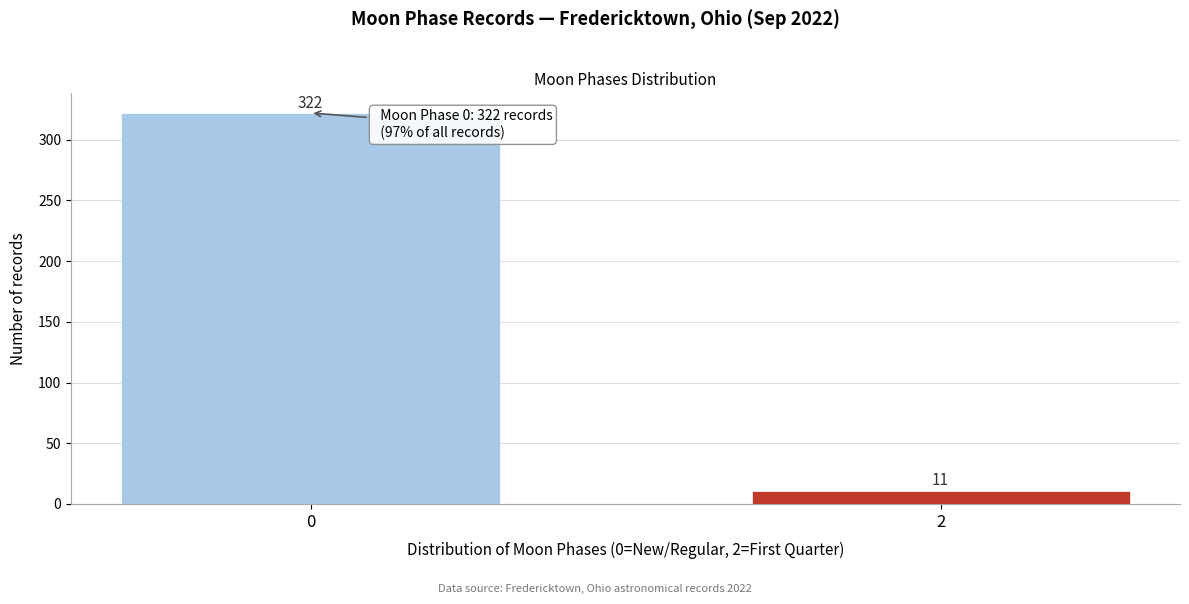

Reading left to right, list all the values displayed in this chart.

322	11